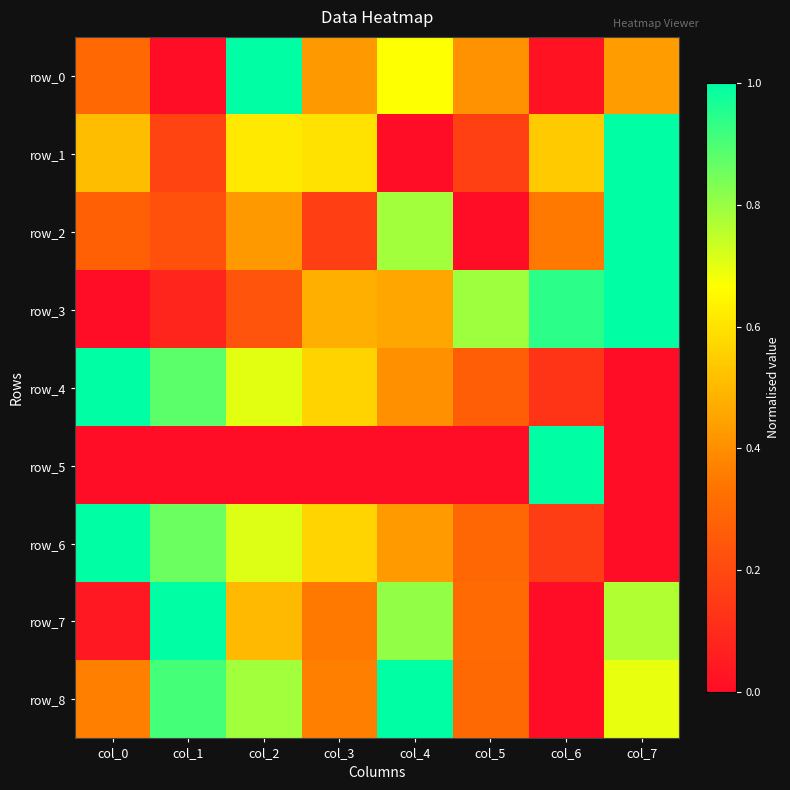

How many positive values does the row_5 series have?

7